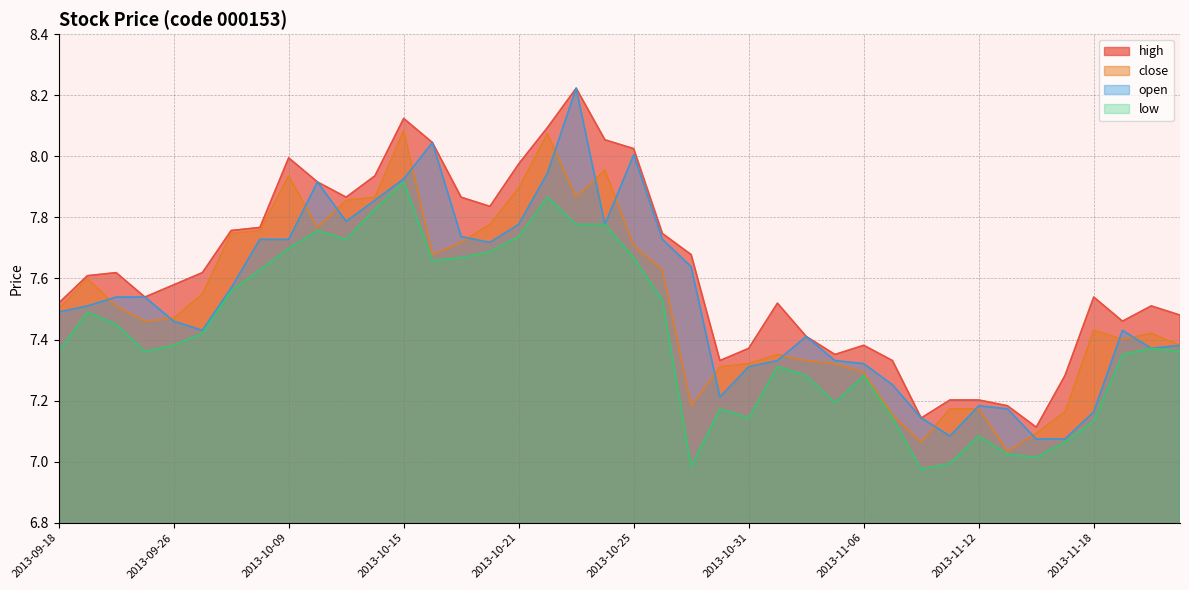

Is the value of low at 2013-10-17 greater than the value of open at 2013-10-18?

No